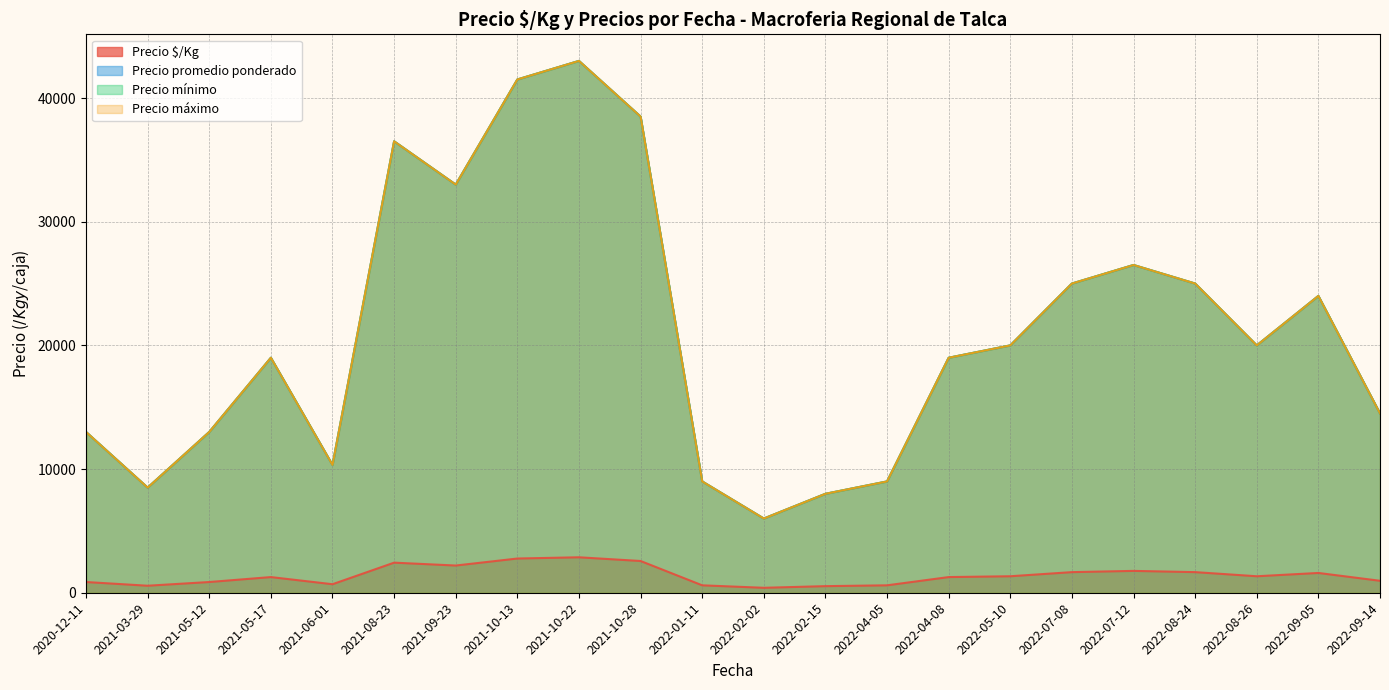

Does the chart have visible grid lines?

Yes